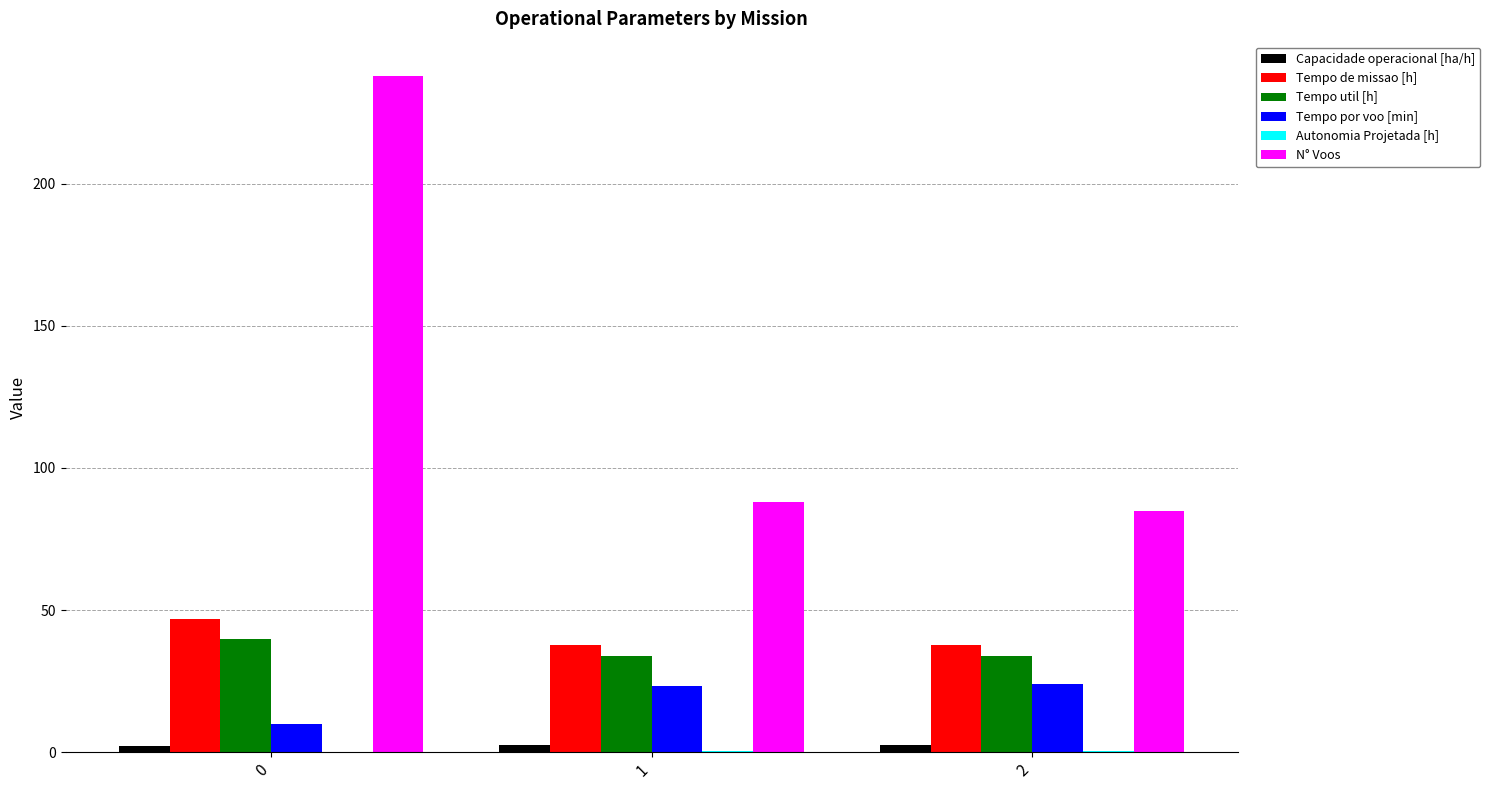

What is the maximum value shown in the chart?

238.0